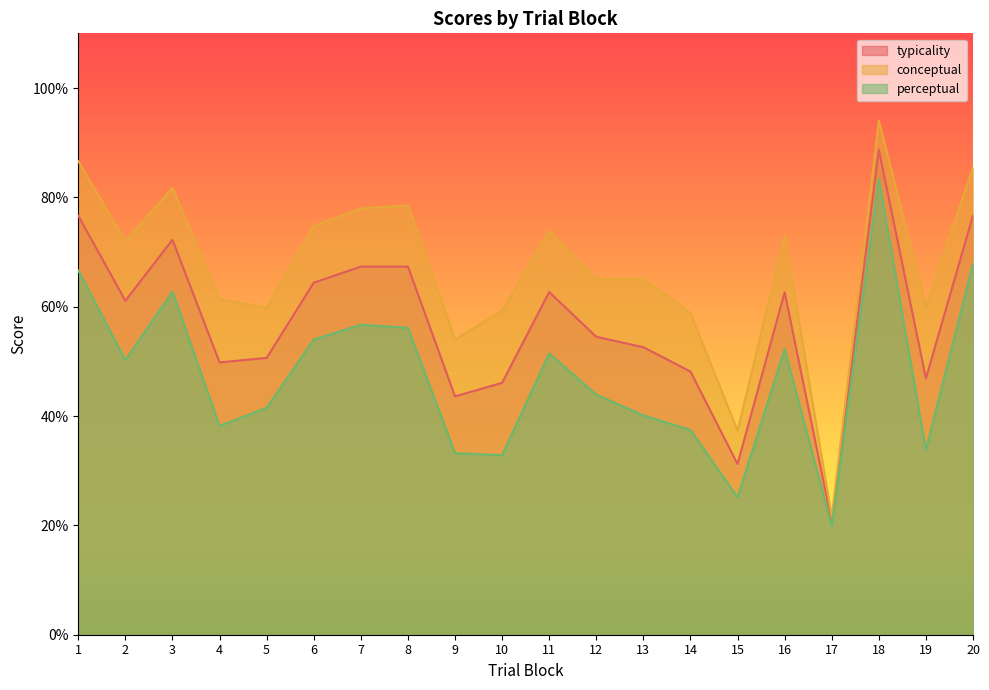

Which series has the largest range (max minus min)?

conceptual